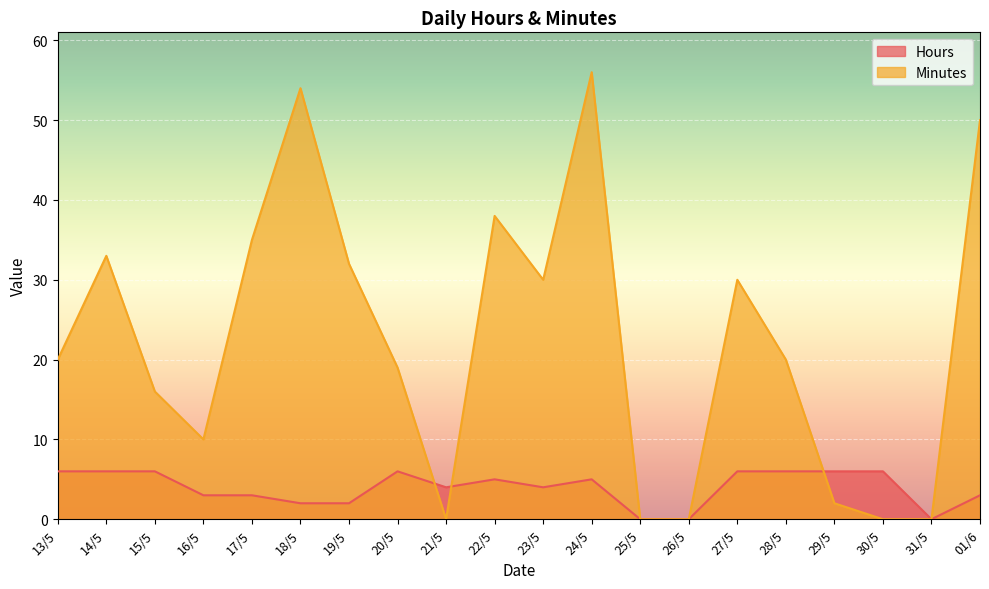

At which category does the chart reach its peak across all series?

24/5